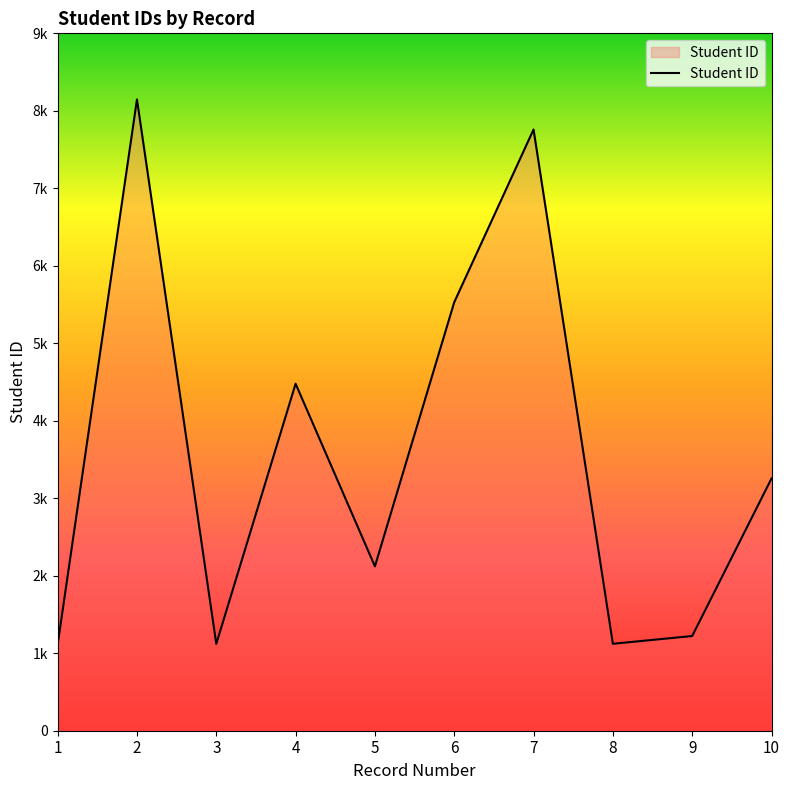

Reading right to left, list all the values displayed in this chart.

10=3255	9=1222	8=1122	7=7759	6=5530	5=2121	4=4478	3=1121	2=8147	1=1111